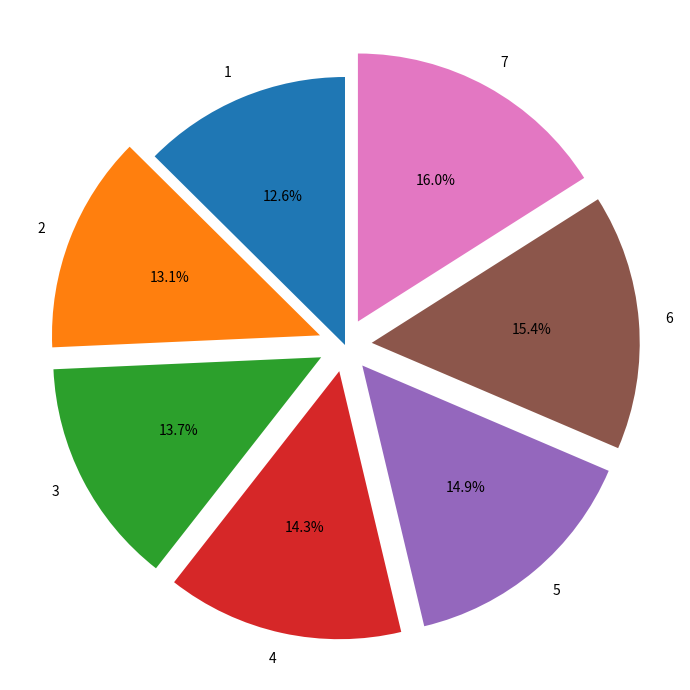

Does any single category account for the majority?

No